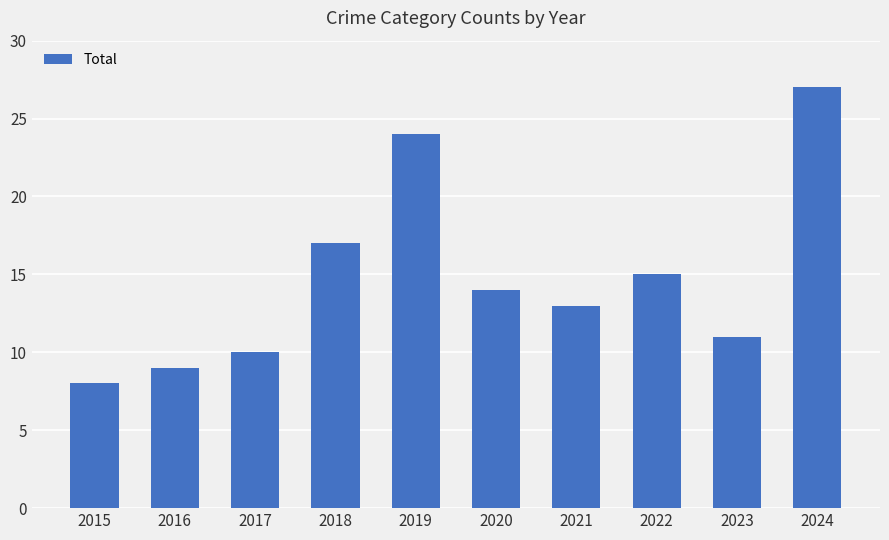

Reading left to right, what are all the values shown in this chart?

8	9	10	17	24	14	13	15	11	27